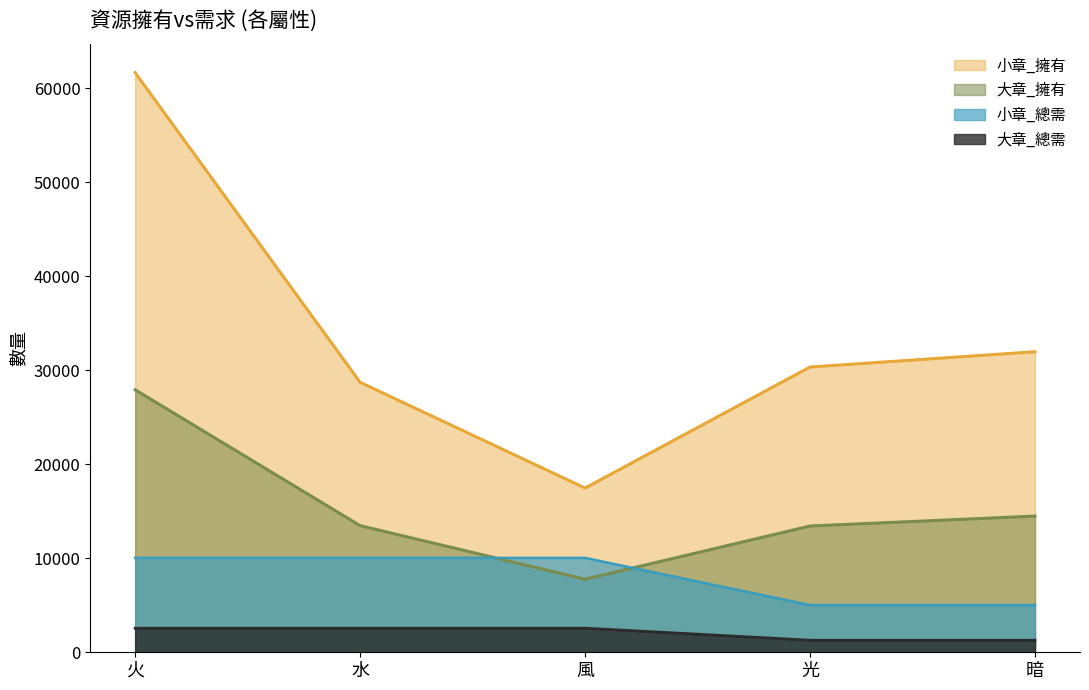

What position from the left is 暗?

5